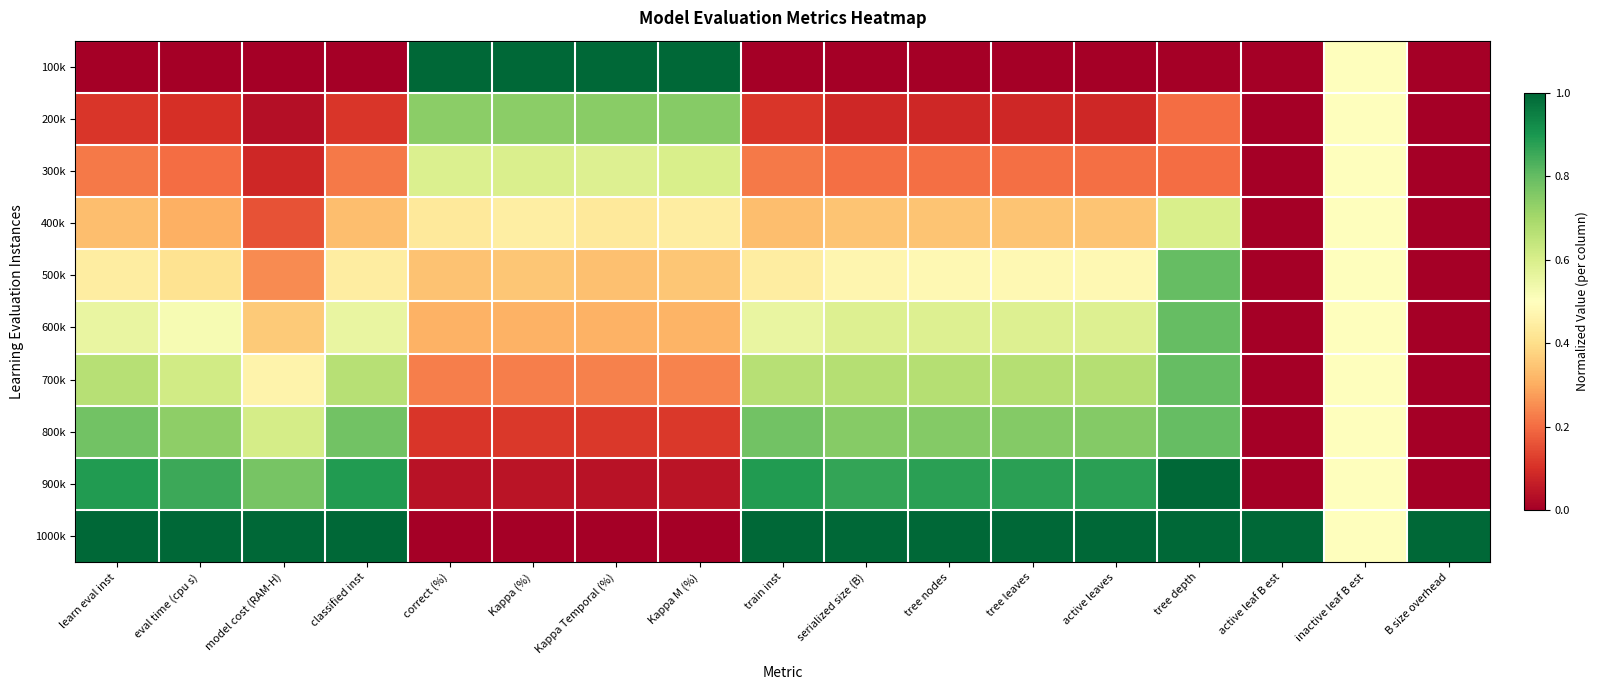

At which category is the sum across all series the highest?

tree depth